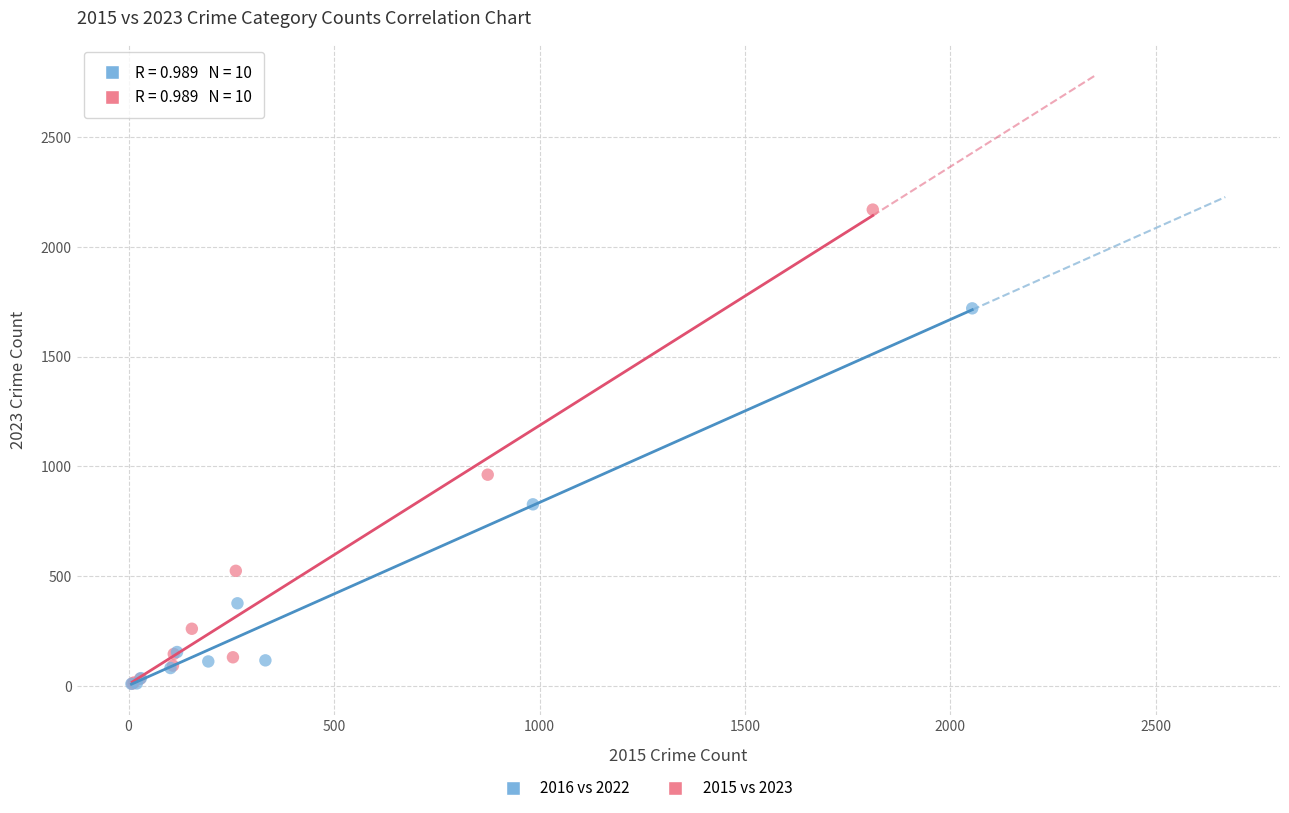

Which series reaches the maximum Y coordinate?

2015 vs 2023